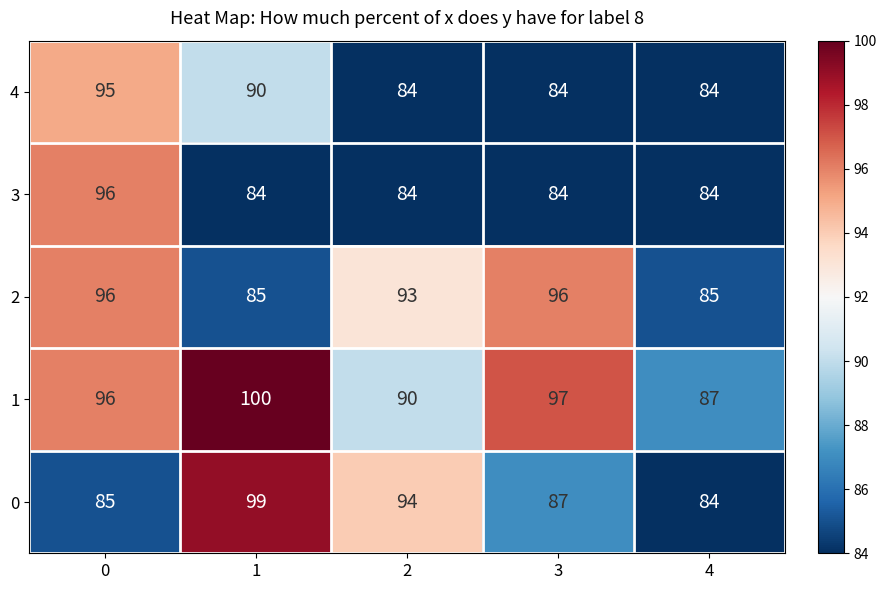

Which series has the largest total across all categories?

1